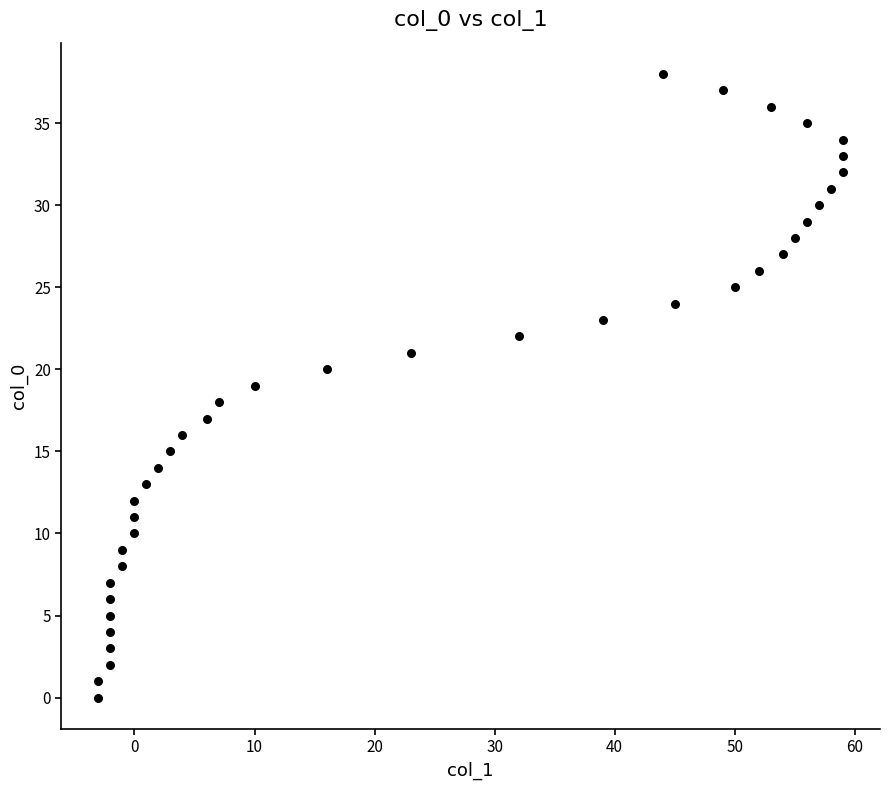

What is the range of X values (max minus min)?

62